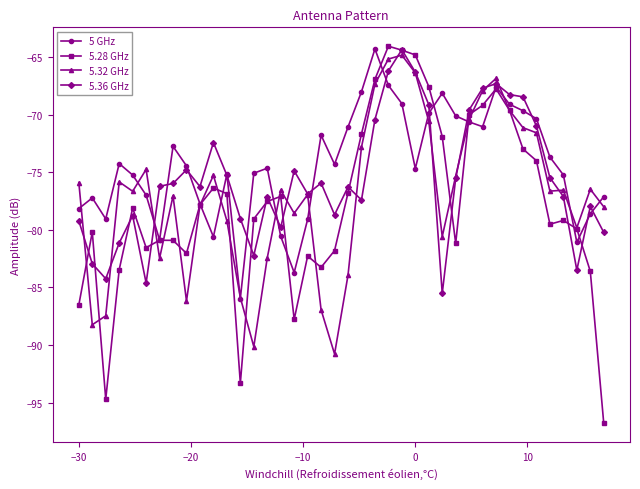

What is the maximum value shown in the chart?

-64.1